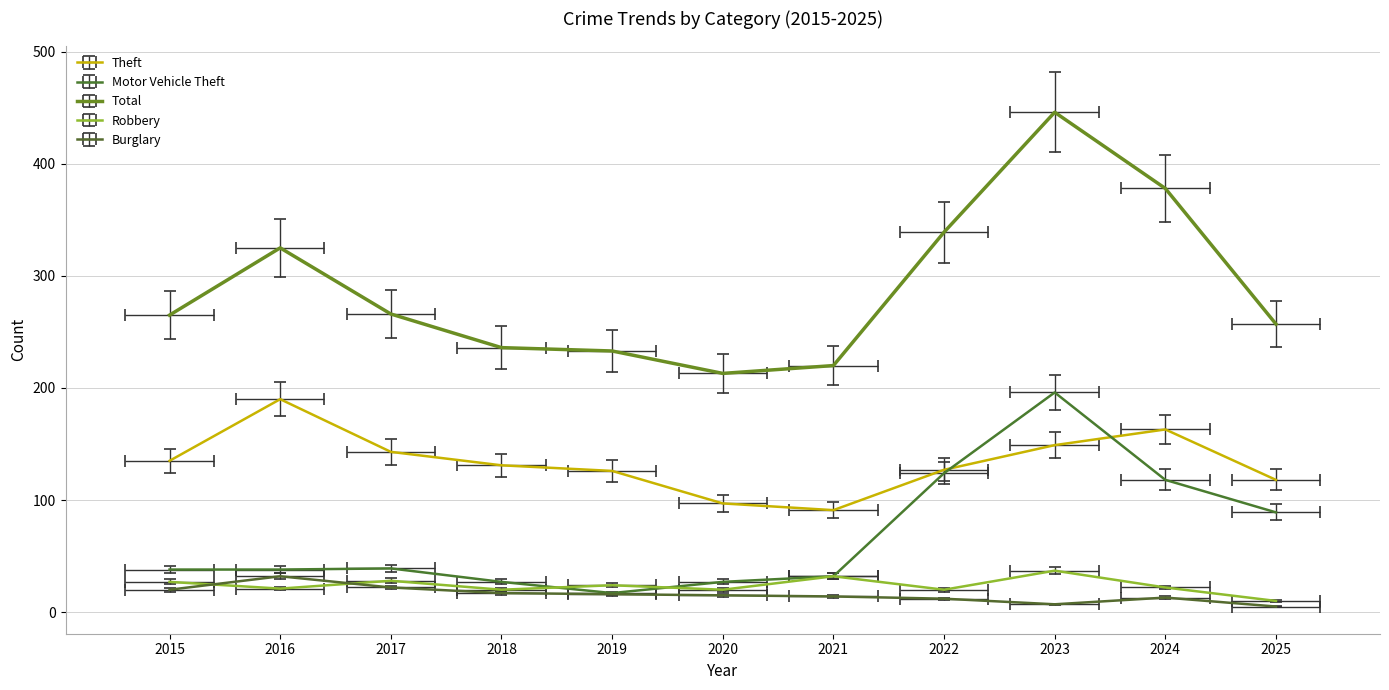

How many values in the Burglary series exceed 15?

5